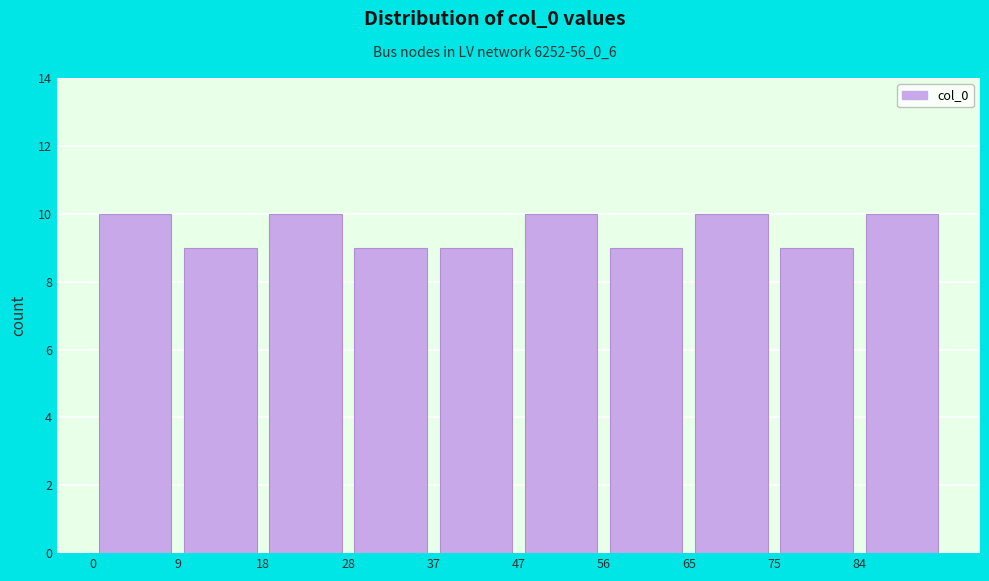

How tall is the bar that spans 18.8 to 28.2 on the x-axis? Neither the bar edges nor the heights are printed on the chart, so give them approximately, as read against the axes.

10